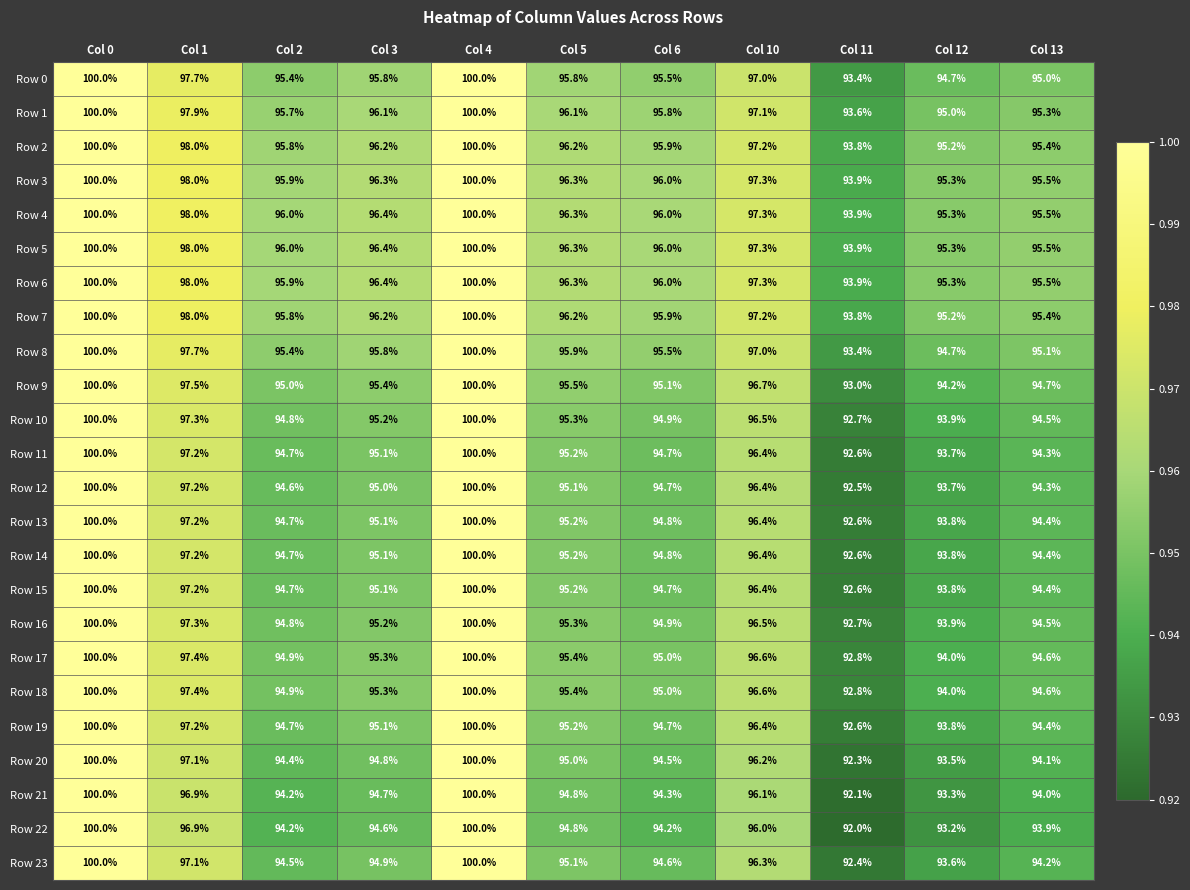

Which series has the widest spread of values?

Row 22